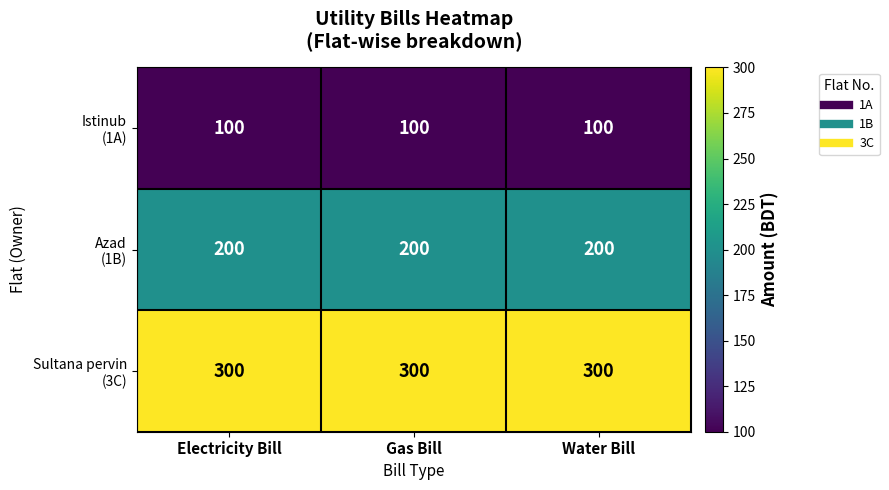

What is the difference between the highest and lowest values at Electricity Bill?

200